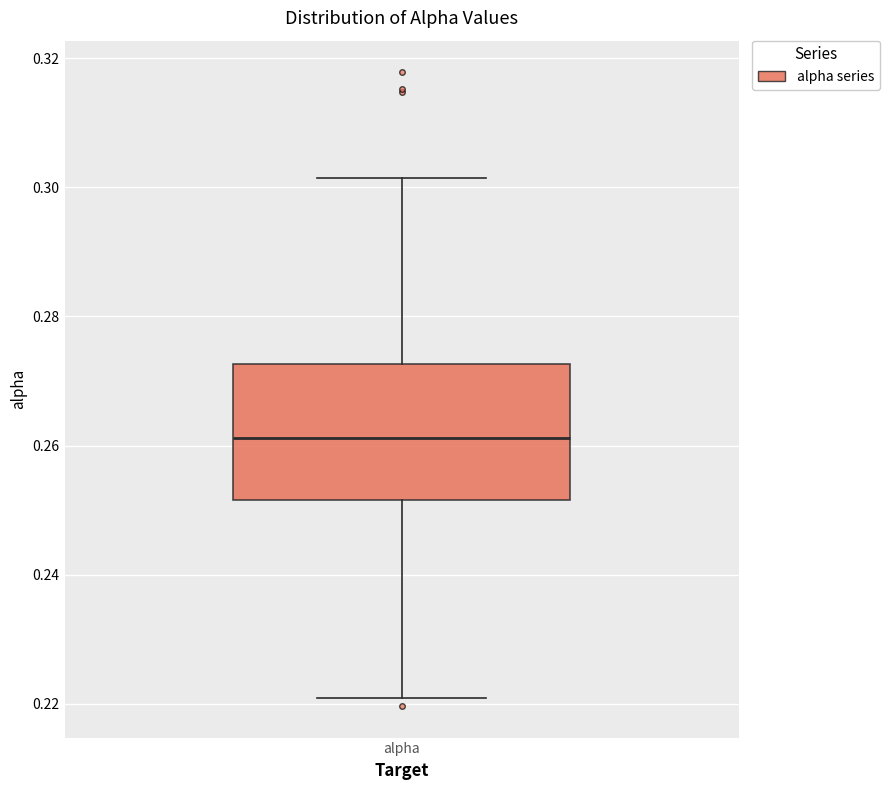

Transcribe this box plot: give where the median line is, the range the box spans, and where the two whiskers end, as read against the y-axis. The values are not printed on the chart, so give them approximately, as read against the axis.

median 0.262, box 0.252 to 0.272, whiskers 0.220 to 0.302